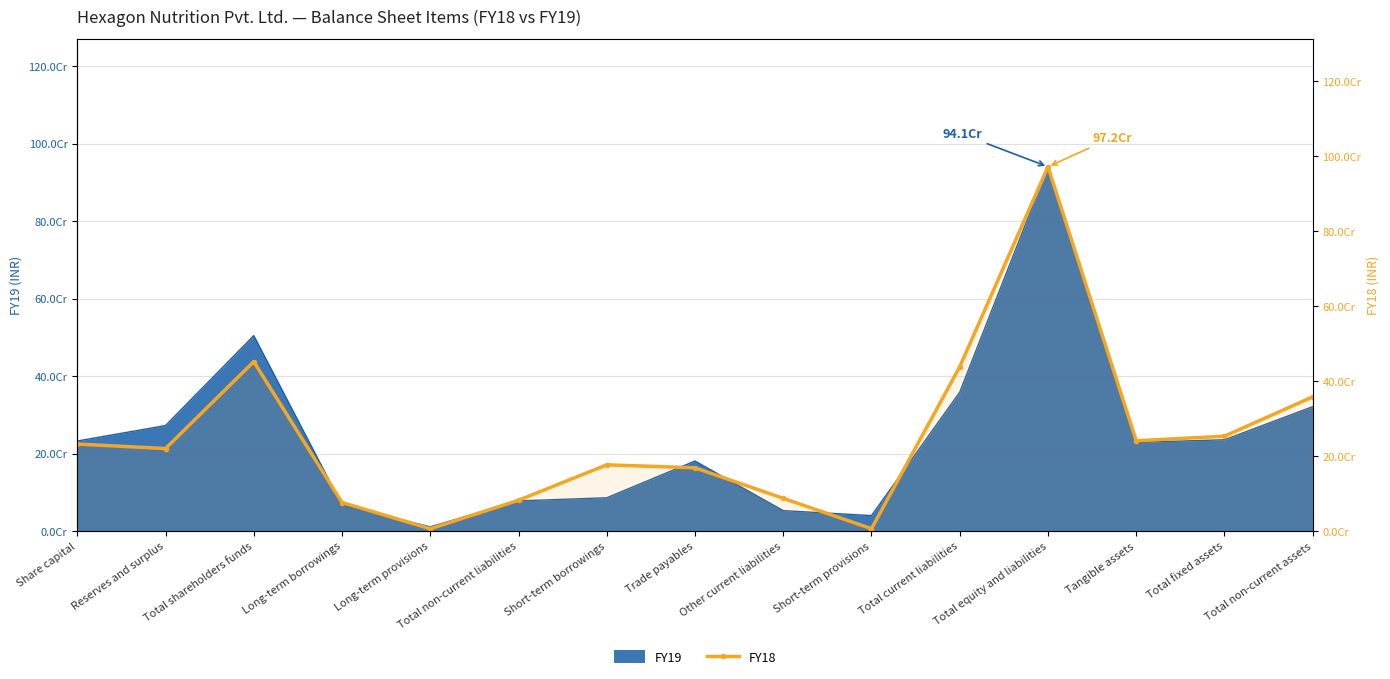

What is the greatest value displayed?

972049000